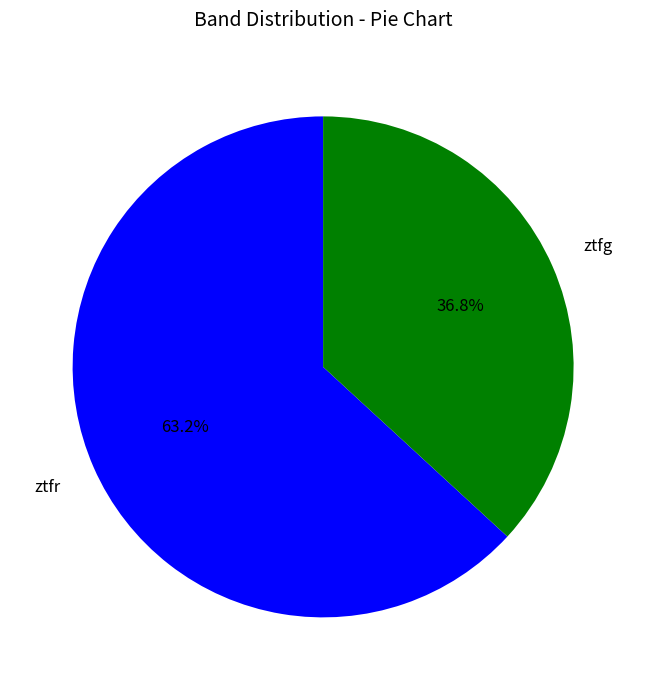

Does any single category account for the majority?

Yes